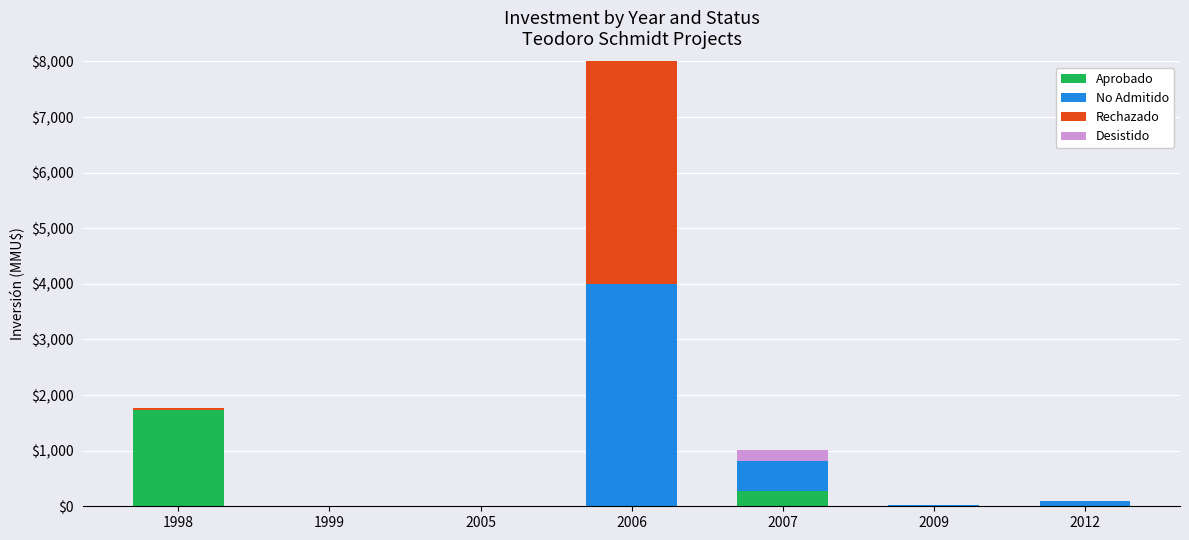

Are the bars grouped side by side (vs. stacked)?

No